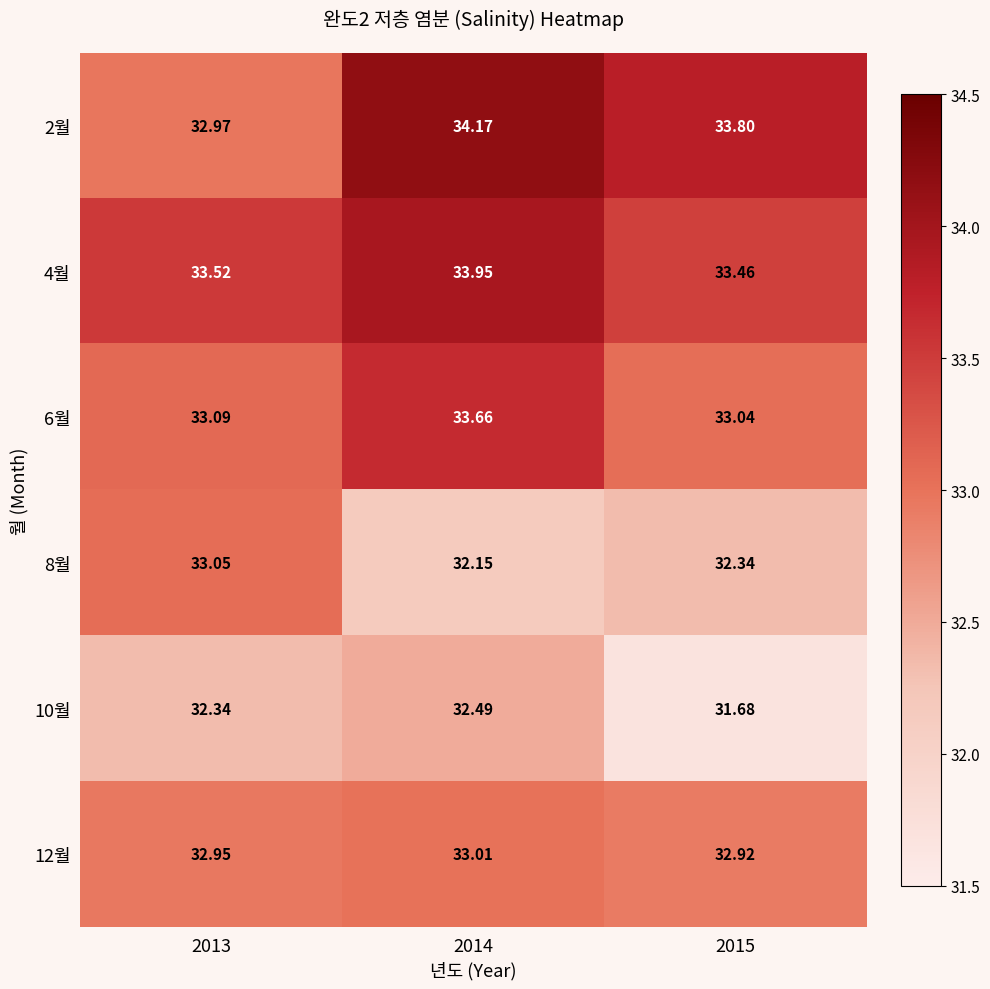

How many categories are shown in the chart?

3